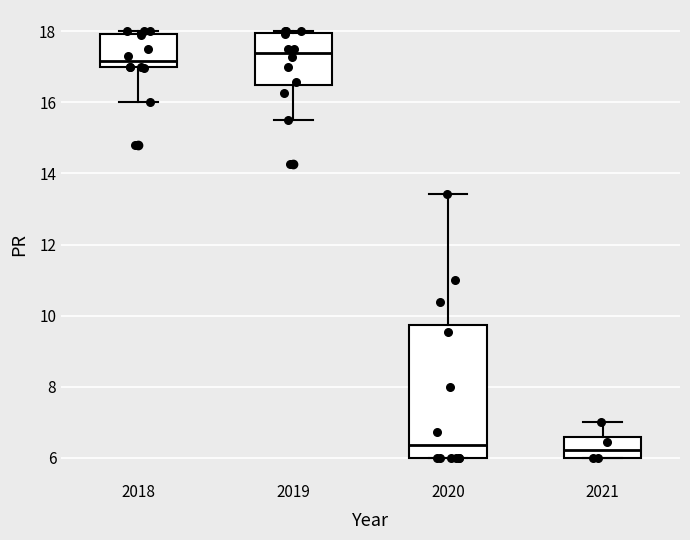

Reading left to right, transcribe this box plot: for each box, give where its median line is, the range the box spans, and where its two whiskers end, as read against the y-axis. The values are not printed on the chart, so give them approximately, as read against the axis.

2018: median 17.2, box 17.0 to 18.0, whiskers 16.0 to 18.0 (just above the box's upper edge)
2019: median 17.4, box 16.6 to 18.0, whiskers 15.6 to 18.0
2020: median 6.4, box 6.0 to 9.8, whiskers 6.0 to 13.4
2021: median 6.2, box 6.0 to 6.6, whiskers 6.0 to 7.0